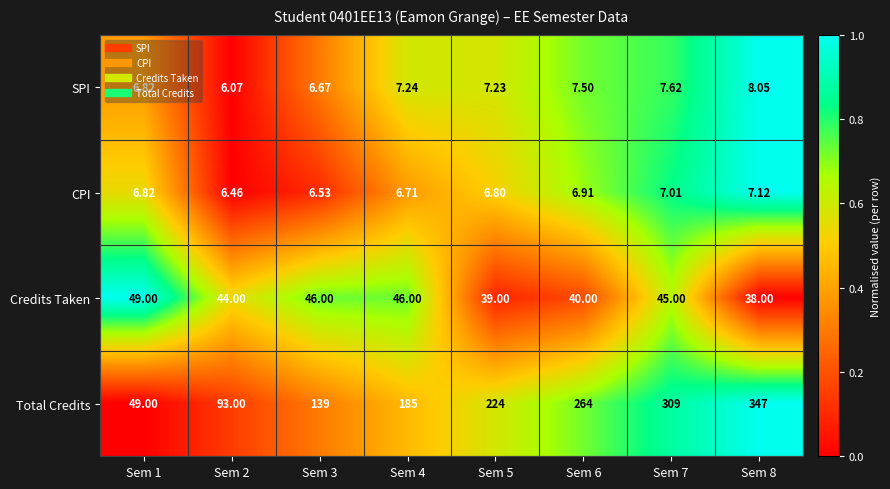

List the series in order of their peak value, lowest first.

CPI, SPI, Credits Taken, Total Credits